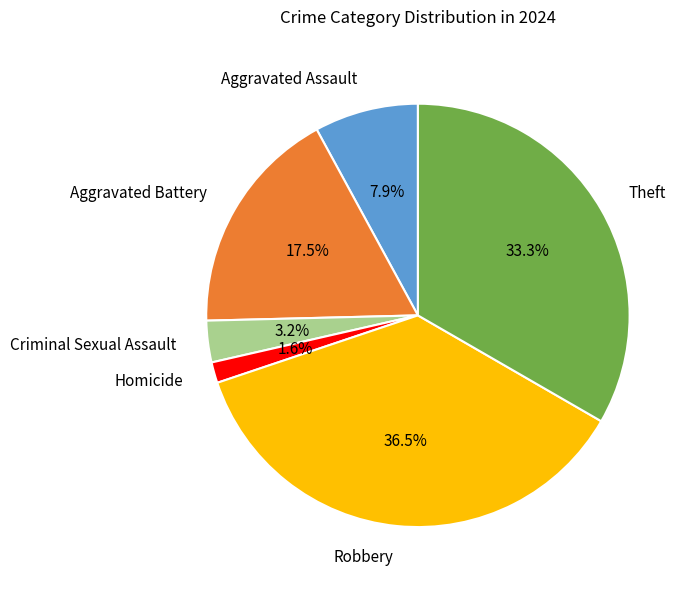

To the nearest percent, what is the average slice percentage?

17%